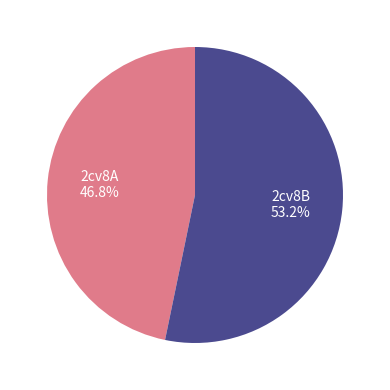

Does 2cv8B represent more than half of the total?

Yes